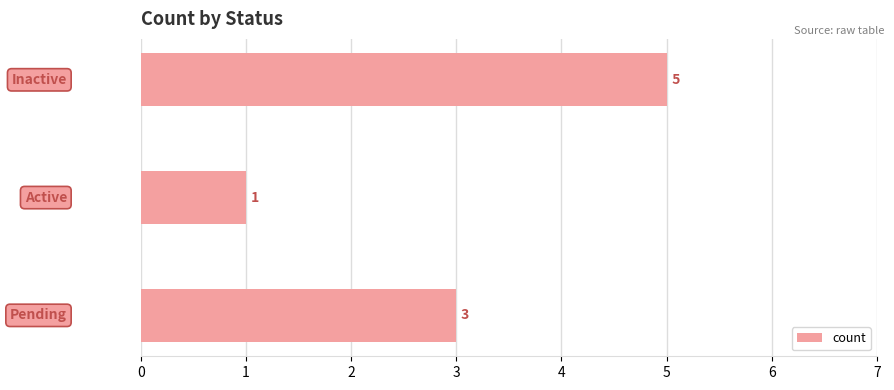

Reading top to bottom, list all the values displayed in this chart.

5	1	3